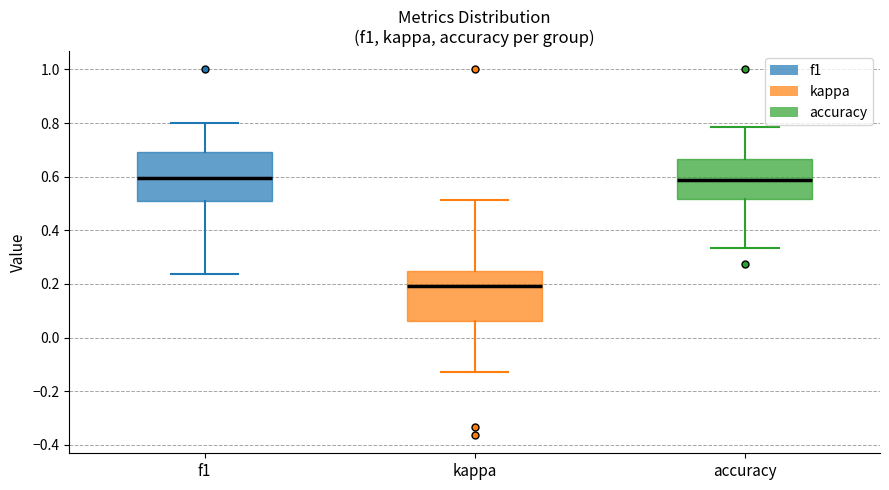

Which box has the lowest median line?

kappa